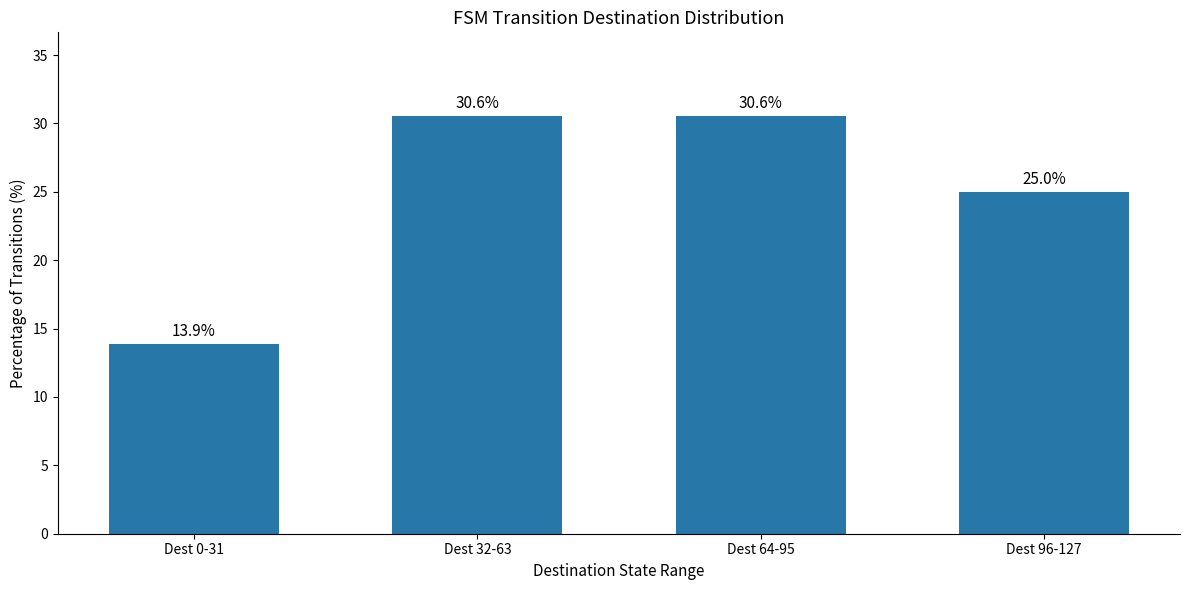

What is the label of the 3rd bar from the right?

Dest 32-63